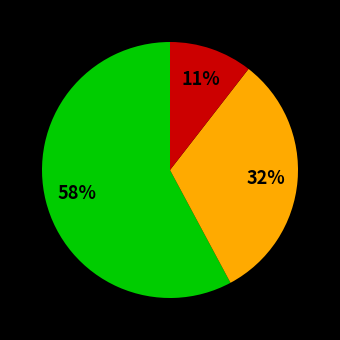

Does any single category account for the majority?

Yes